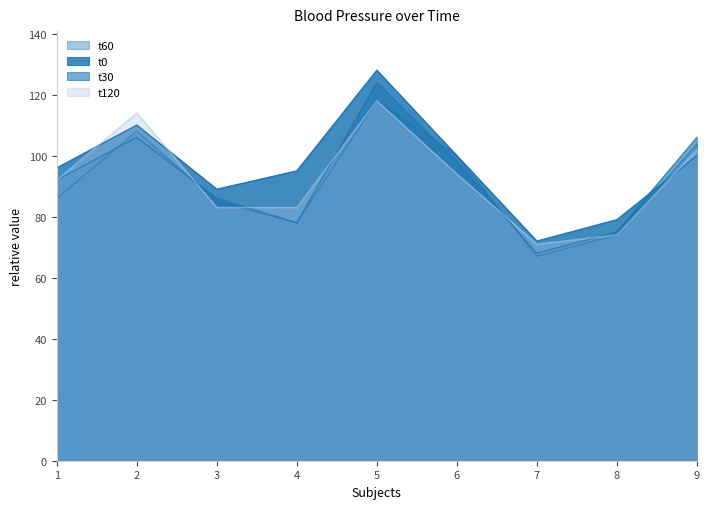

What is the difference between the maximum and minimum values in the t0 series?

56